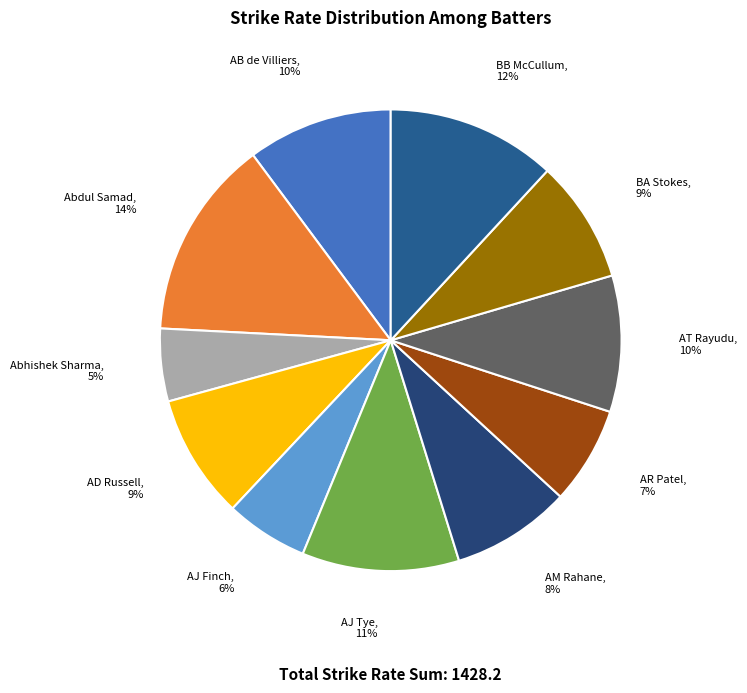

How many slices are in this pie chart?

11